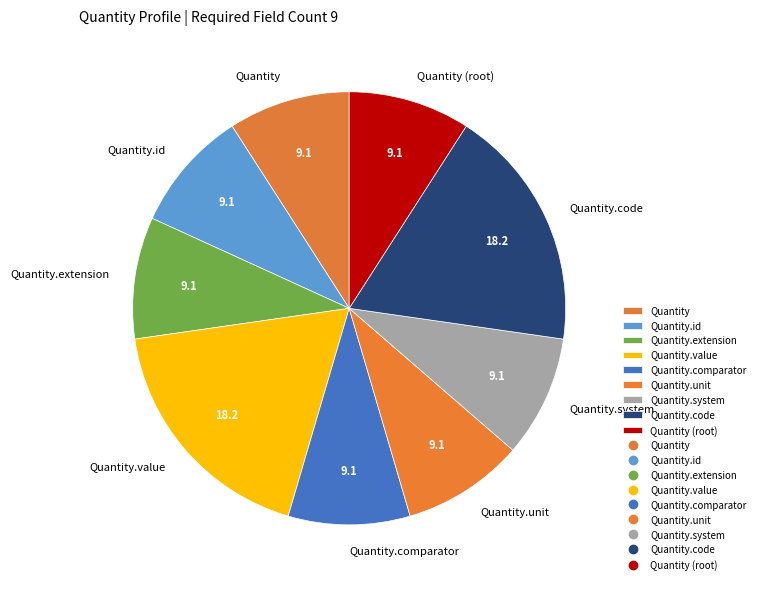

How many slices are in this pie chart?

9